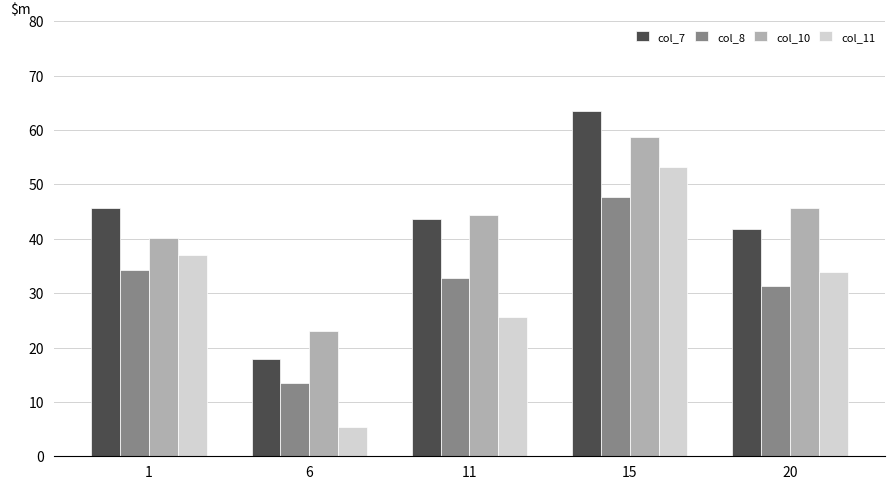

How many categories are shown in the chart?

5